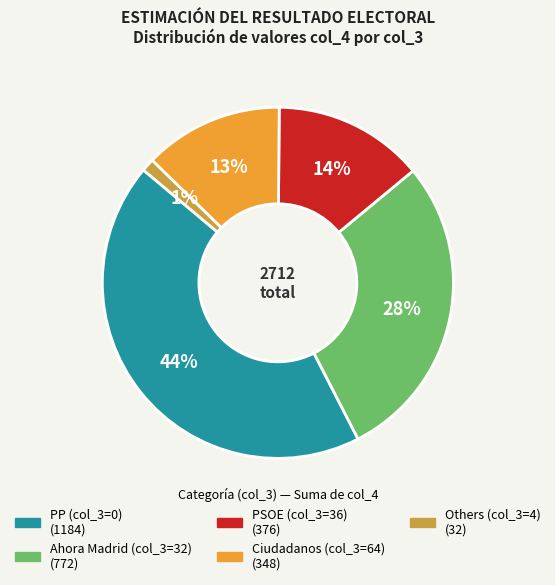

To the nearest percent, what is the average slice percentage?

20%